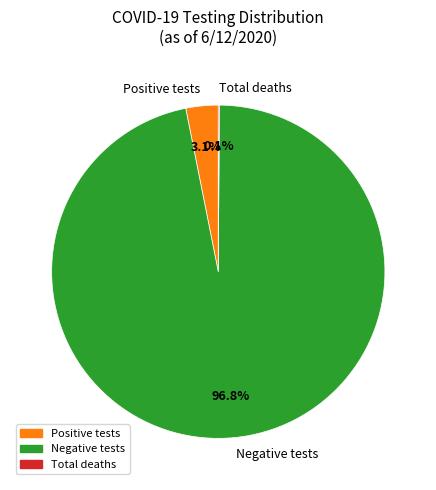

Which slice is the largest?

Negative tests